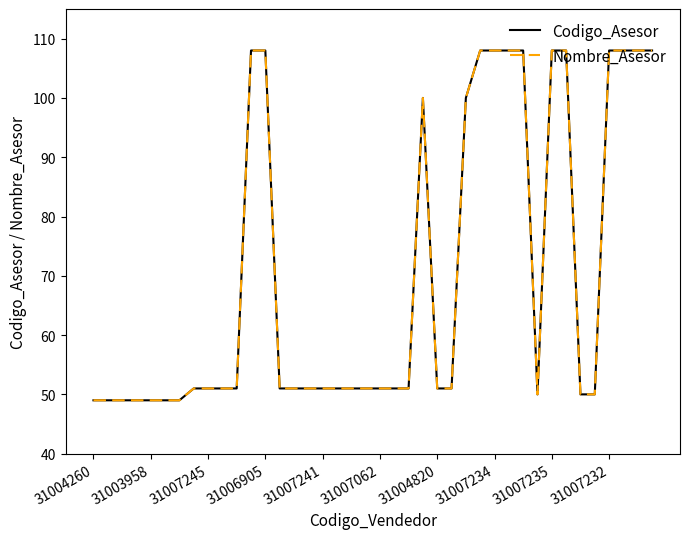

What is the minimum value for Nombre_Asesor?

49